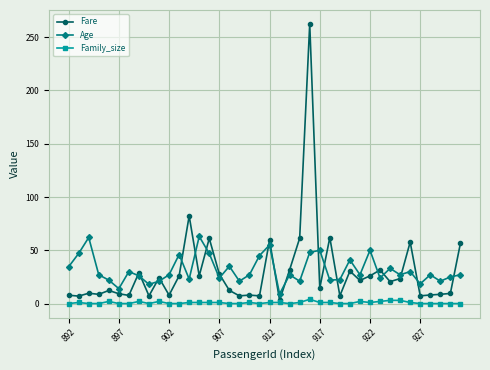

Which series has the widest spread of values?

Fare